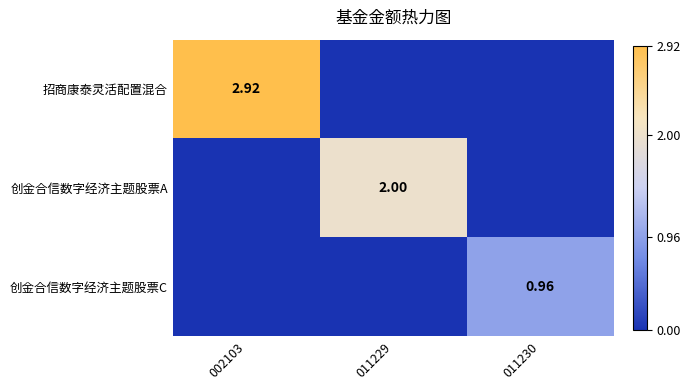

Which series has the widest spread of values?

招商康泰灵活配置混合